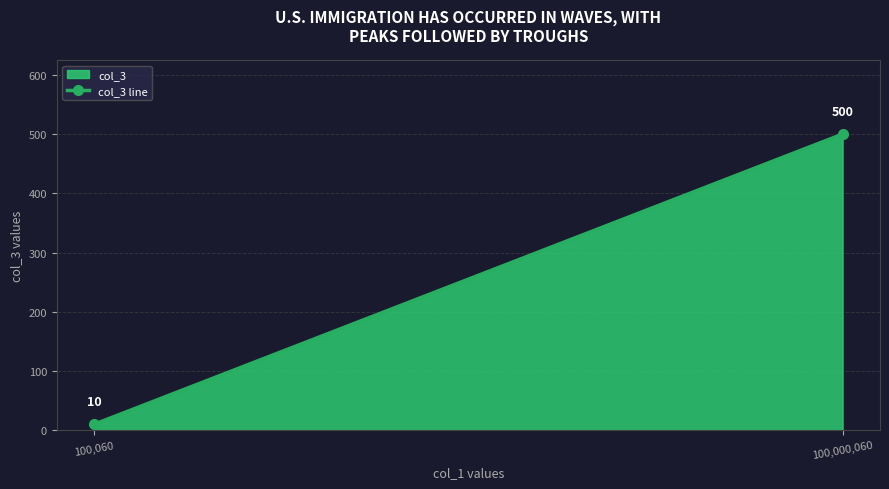

What is the greatest value displayed?

500